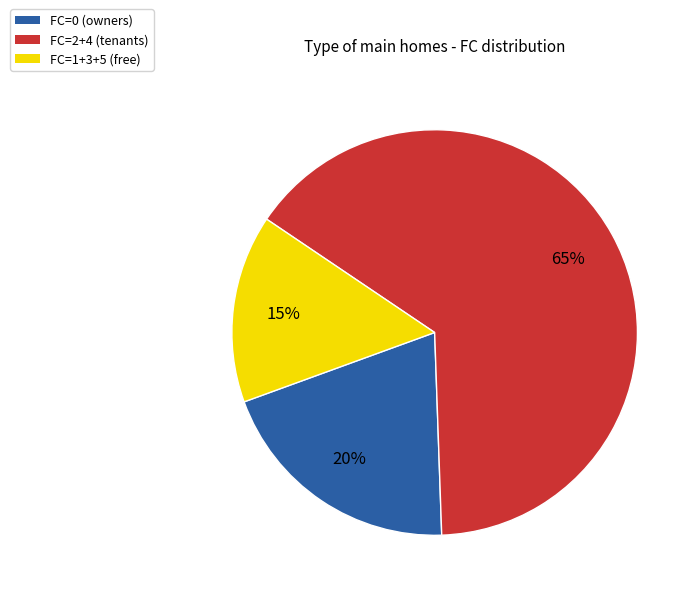

To the nearest percent, what portion does FC=1+3+5 (free) represent?

15%